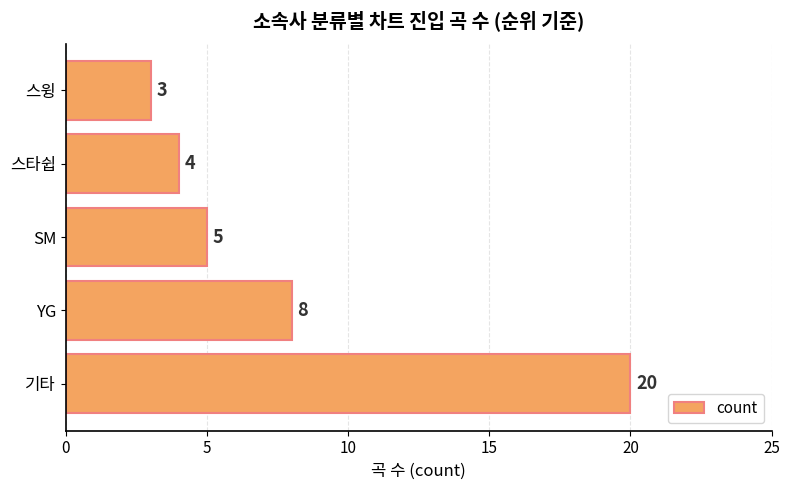

Are the bars grouped side by side (vs. stacked)?

No